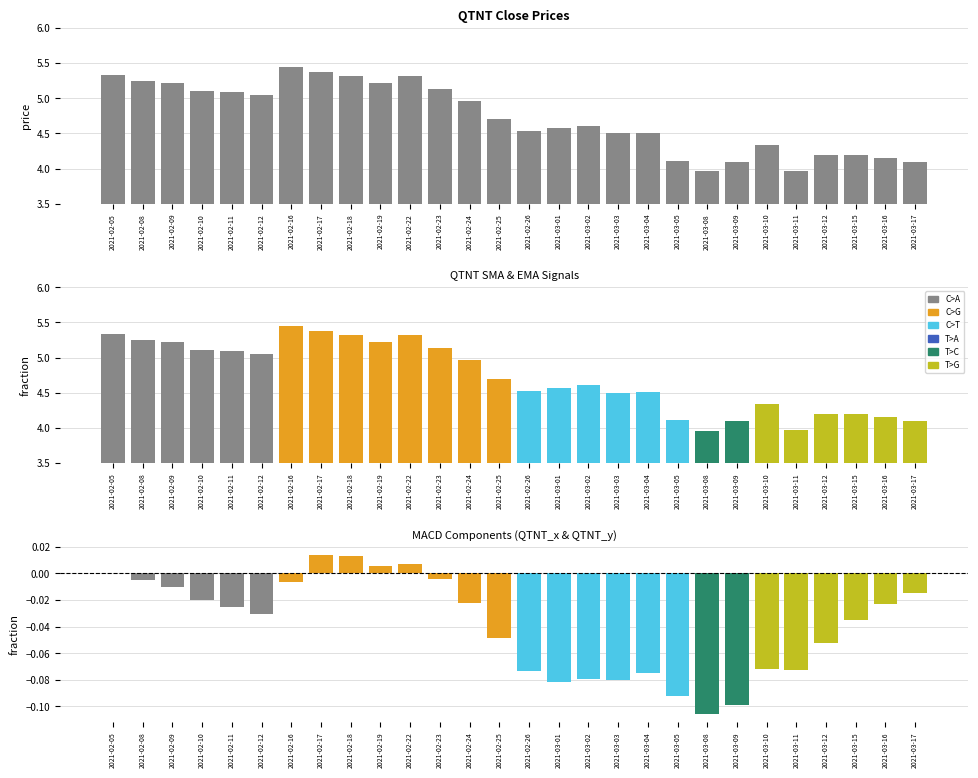

What is the difference between the QTNT_x - QTNT_y values at 2021-03-08 and 2021-02-23?

0.1